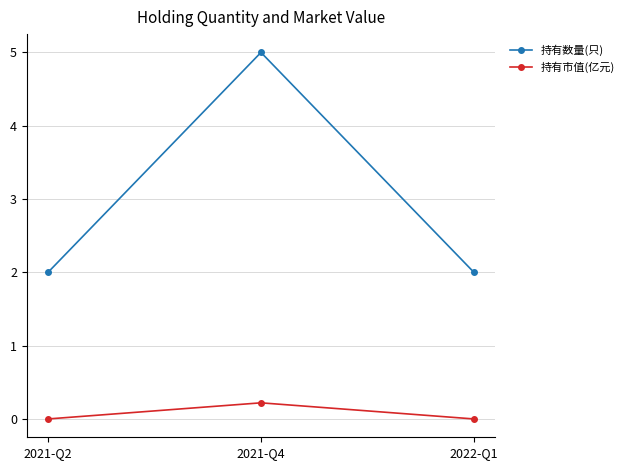

True or false: 持有数量(只) has a value of 2.0 at 2022-Q1.

True